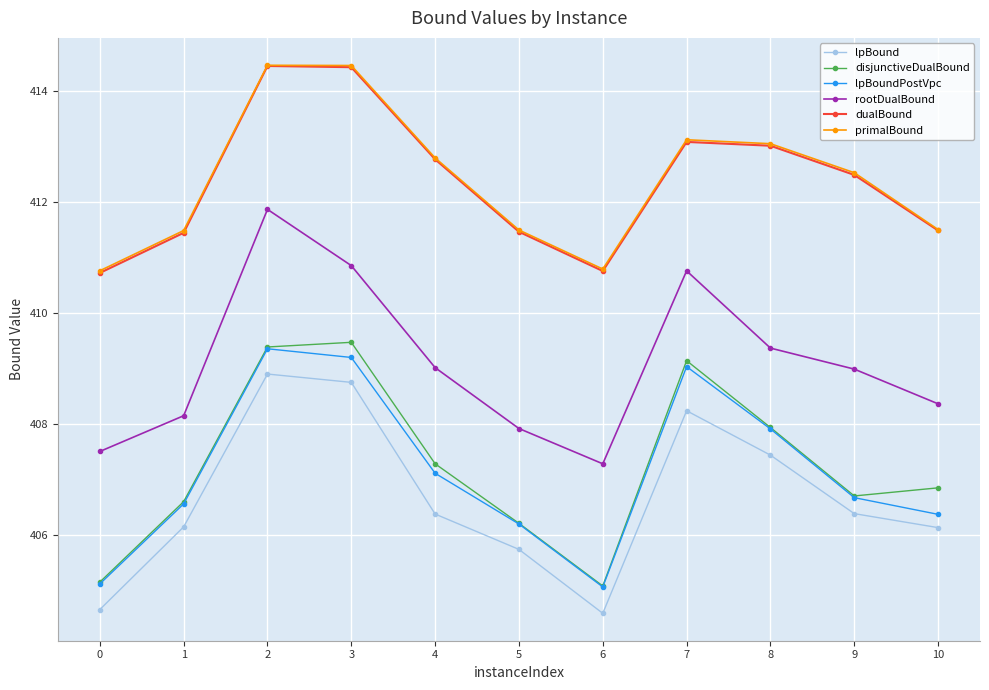

At how many categories does at least one series exceed 409?

11